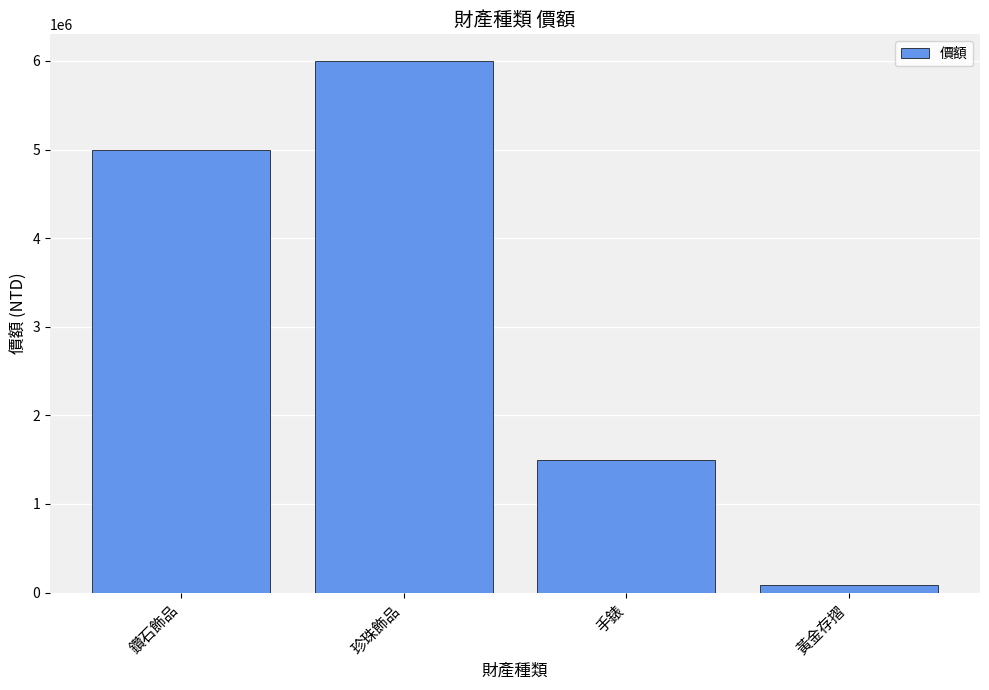

Rank the categories by value from highest to lowest.

珍珠飾品, 鑽石飾品, 手錶, 黃金存摺